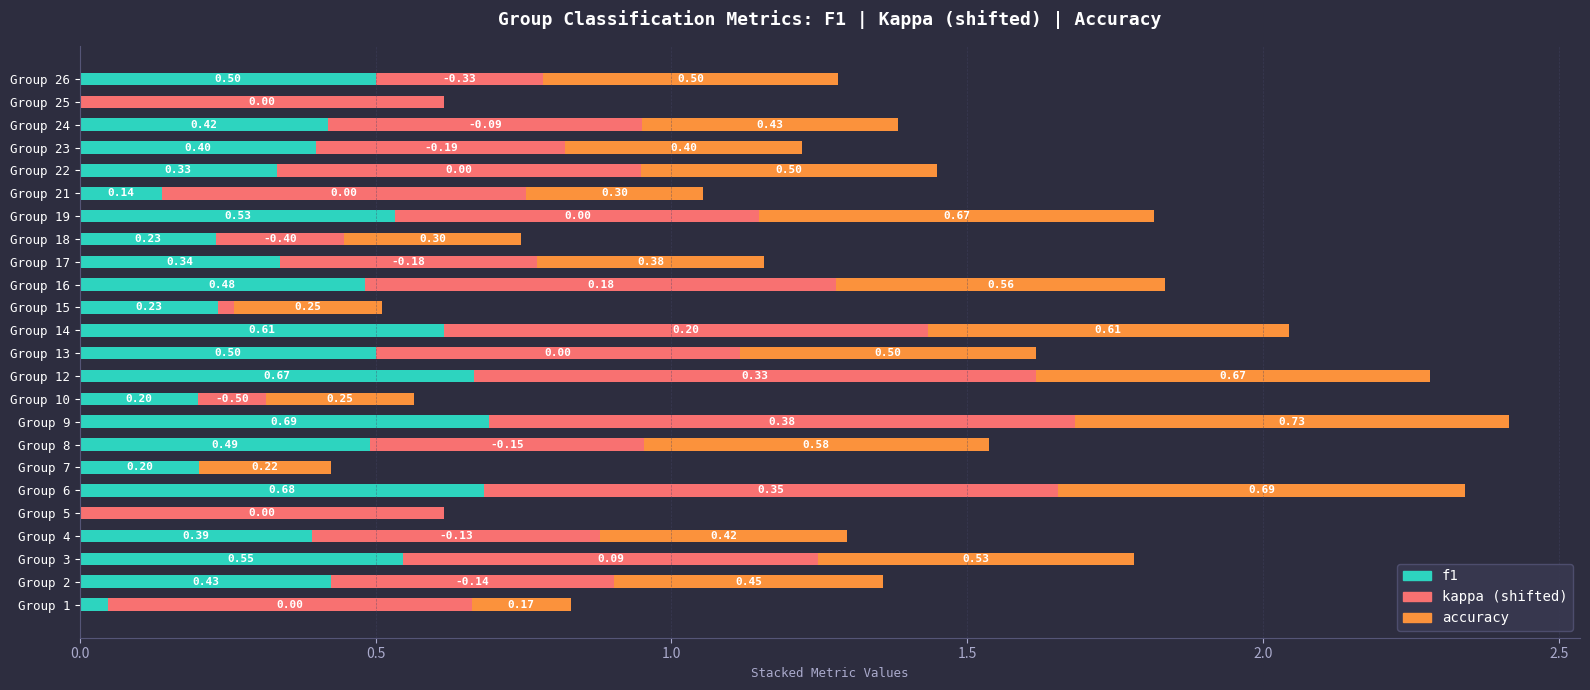

At which category is the sum across all series the highest?

Group 9